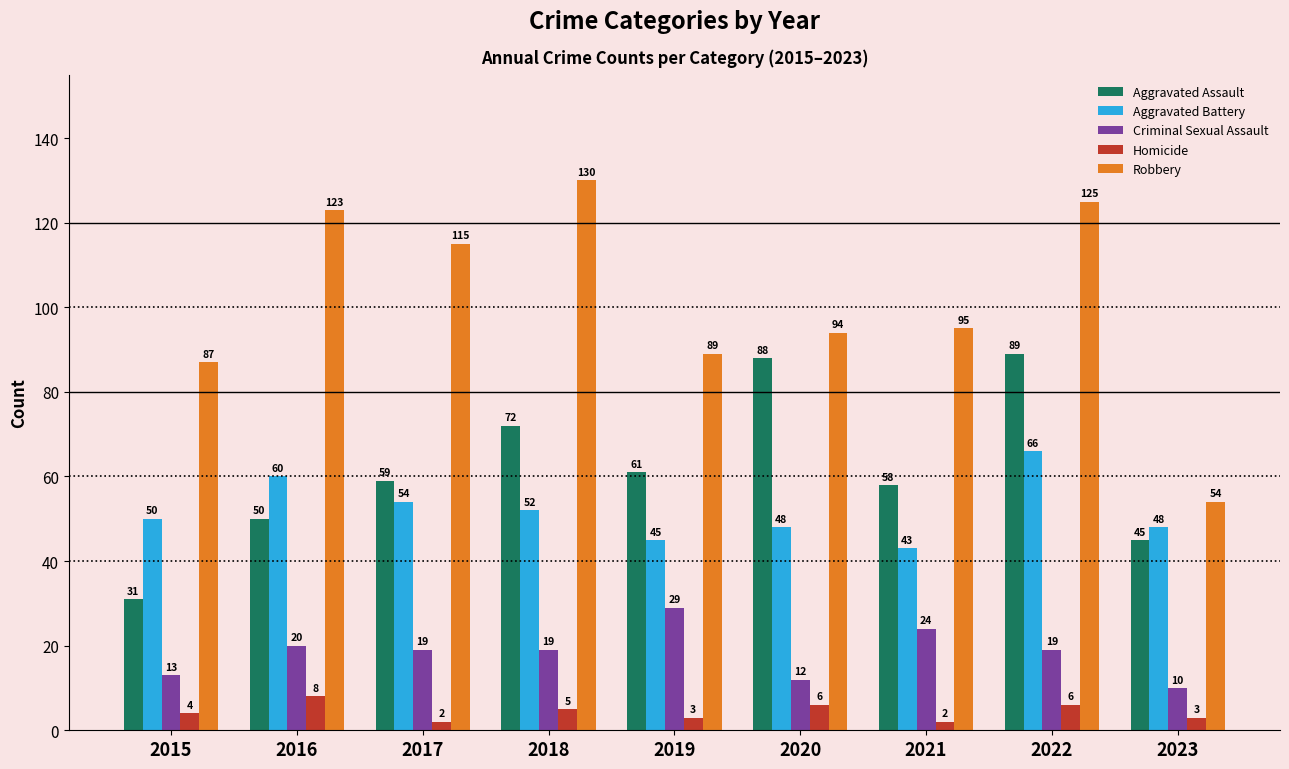

What is the value of the Aggravated Battery bar at the 4th from the left?

52